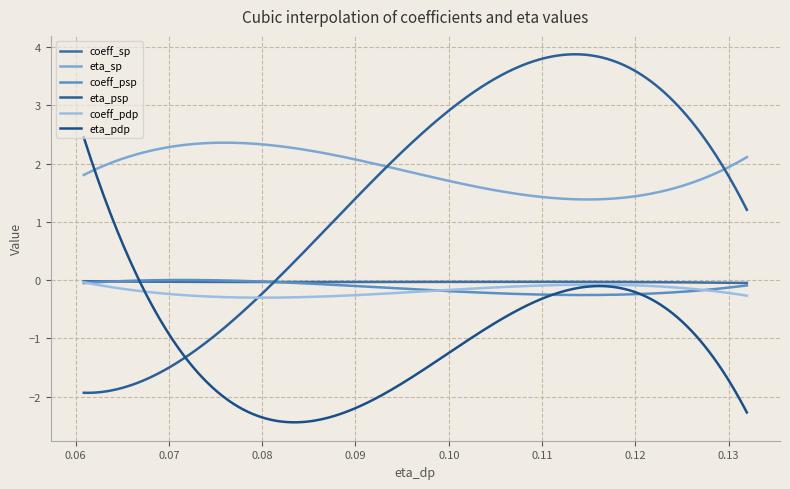

How many lines are shown in the chart?

6